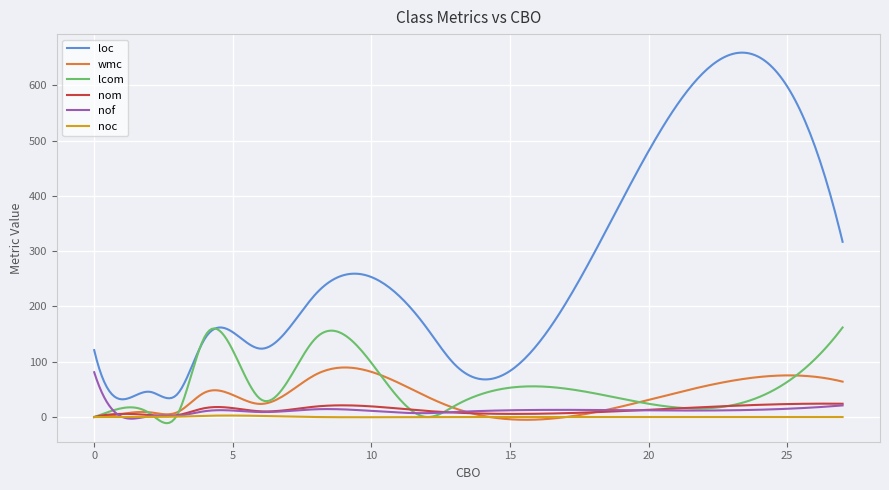

True or false: noc and loc intersect in this chart.

False